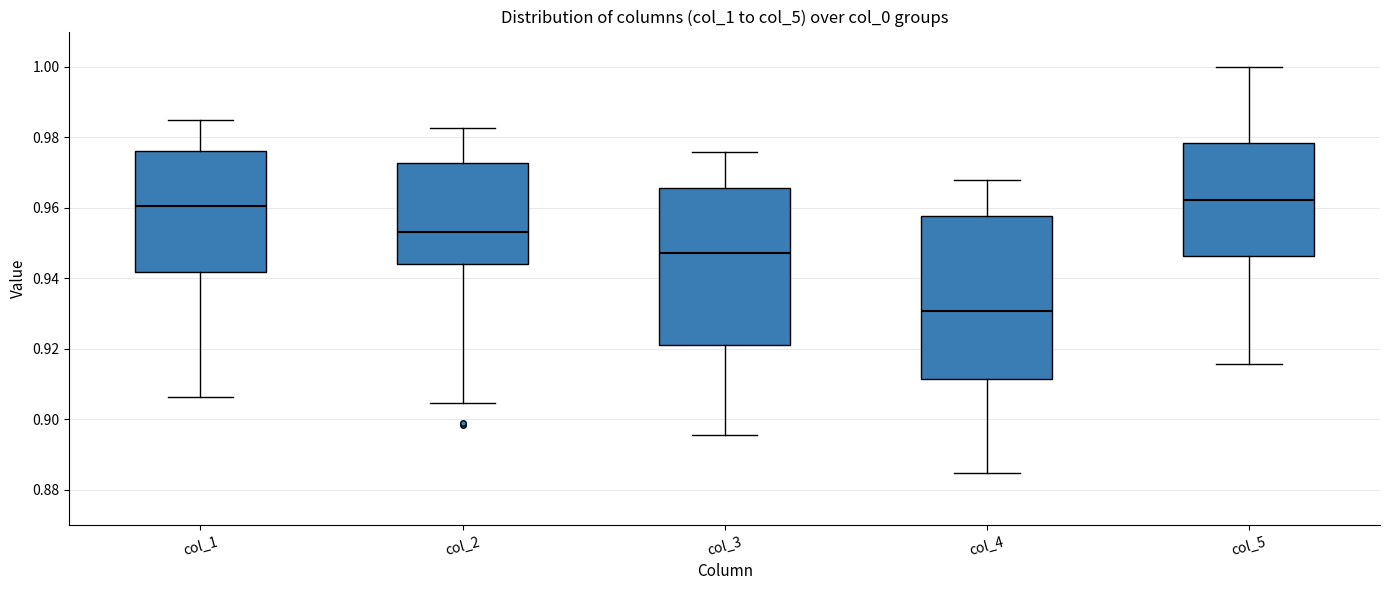

Where does the median line of the box for col_3 sit on the y-axis? The values are not printed on the chart, so give them approximately, as read against the axis.

0.948